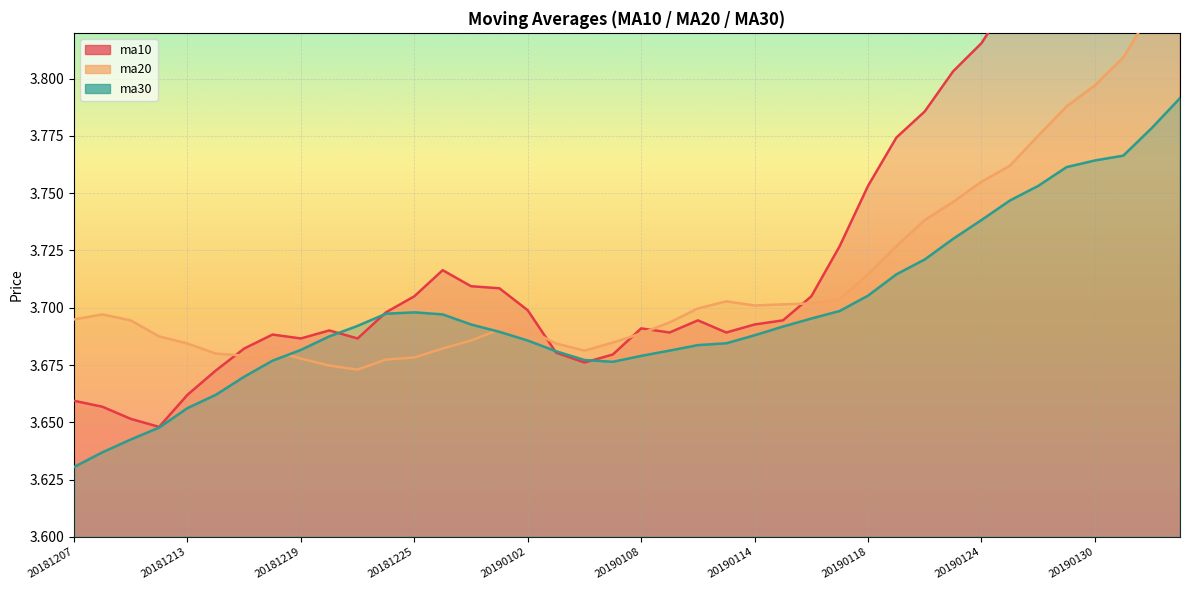

Reading right to left, list all the values displayed in this chart.

ma10: 3.9	3.9	3.9	3.9	3.9	3.9	3.8	3.8	3.8	3.8	3.8	3.8	3.7	3.7	3.7	3.7	3.7	3.7	3.7	3.7	3.7	3.7	3.7	3.7	3.7	3.7	3.7	3.7	3.7	3.7	3.7	3.7	3.7	3.7	3.7	3.7	3.6	3.7	3.7	3.7
ma20: 3.8	3.8	3.8	3.8	3.8	3.8	3.8	3.8	3.7	3.7	3.7	3.7	3.7	3.7	3.7	3.7	3.7	3.7	3.7	3.7	3.7	3.7	3.7	3.7	3.7	3.7	3.7	3.7	3.7	3.7	3.7	3.7	3.7	3.7	3.7	3.7	3.7	3.7	3.7	3.7
ma30: 3.8	3.8	3.8	3.8	3.8	3.8	3.7	3.7	3.7	3.7	3.7	3.7	3.7	3.7	3.7	3.7	3.7	3.7	3.7	3.7	3.7	3.7	3.7	3.7	3.7	3.7	3.7	3.7	3.7	3.7	3.7	3.7	3.7	3.7	3.7	3.7	3.6	3.6	3.6	3.6